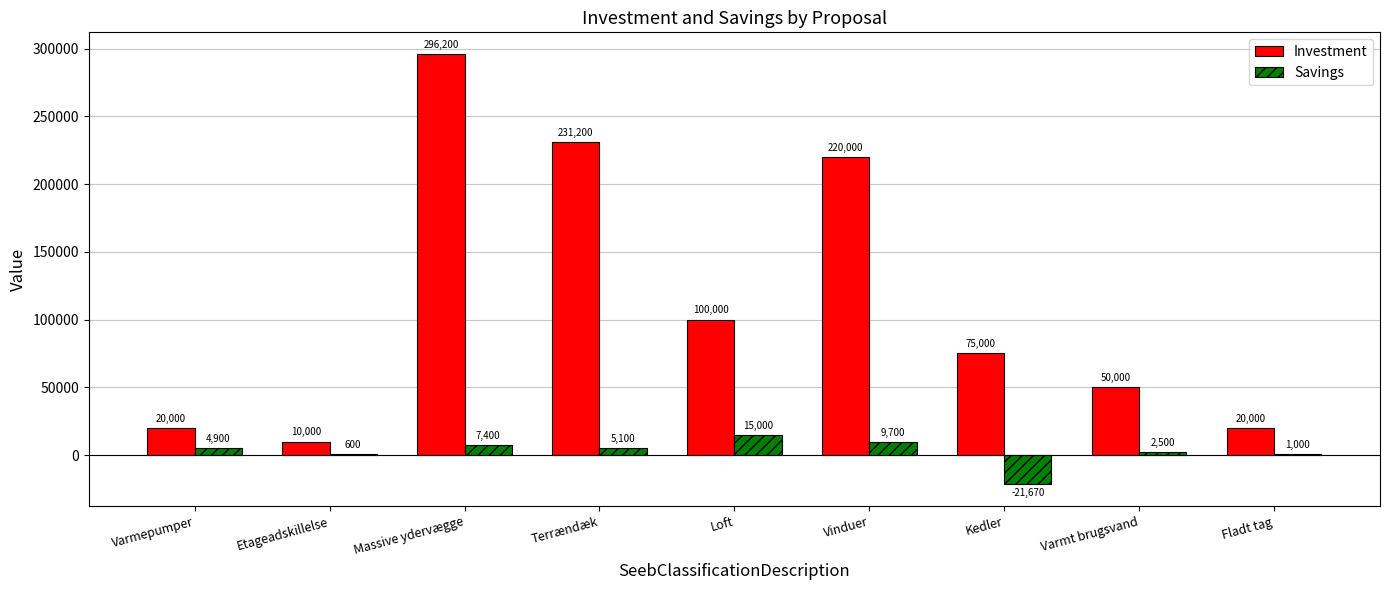

The Savings series shows 600 at Etageadskillelse. True or false?

True